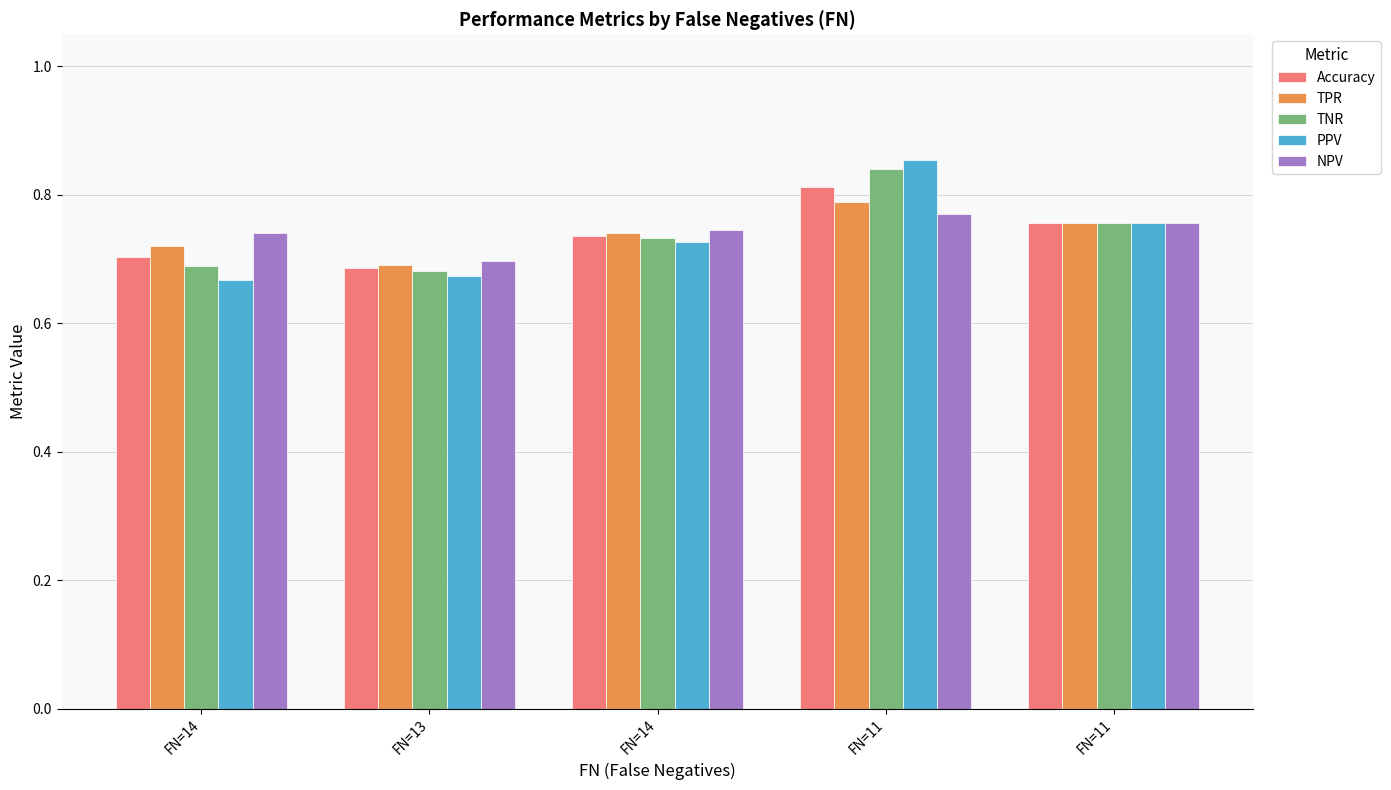

What are all the series names shown in the legend?

Accuracy, TPR, TNR, PPV, NPV